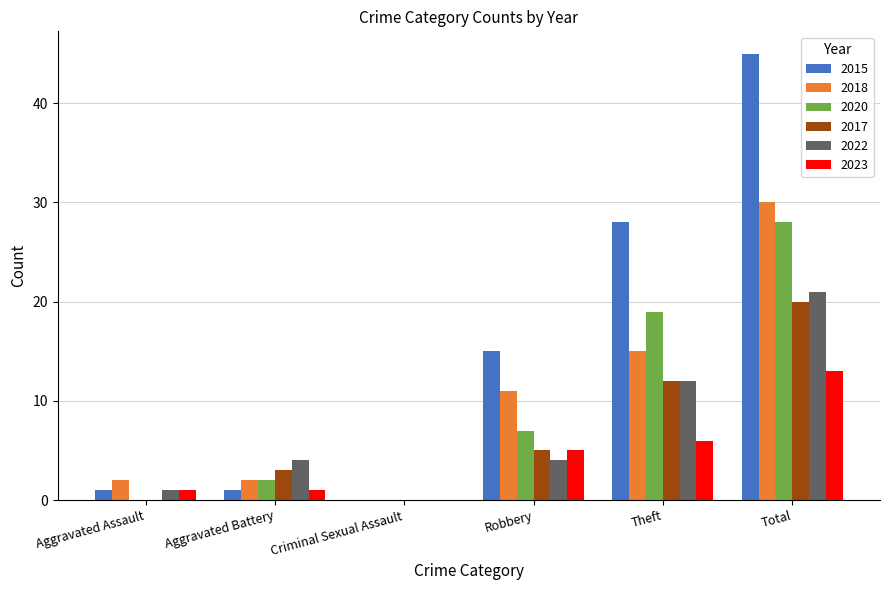

Reading left to right, extract all data points from this chart.

2015: Aggravated Assault=1	Aggravated Battery=1	Criminal Sexual Assault=0	Robbery=15	Theft=28	Total=45
2018: Aggravated Assault=2	Aggravated Battery=2	Criminal Sexual Assault=0	Robbery=11	Theft=15	Total=30
2020: Aggravated Assault=0	Aggravated Battery=2	Criminal Sexual Assault=0	Robbery=7	Theft=19	Total=28
2017: Aggravated Assault=0	Aggravated Battery=3	Criminal Sexual Assault=0	Robbery=5	Theft=12	Total=20
2022: Aggravated Assault=1	Aggravated Battery=4	Criminal Sexual Assault=0	Robbery=4	Theft=12	Total=21
2023: Aggravated Assault=1	Aggravated Battery=1	Criminal Sexual Assault=0	Robbery=5	Theft=6	Total=13